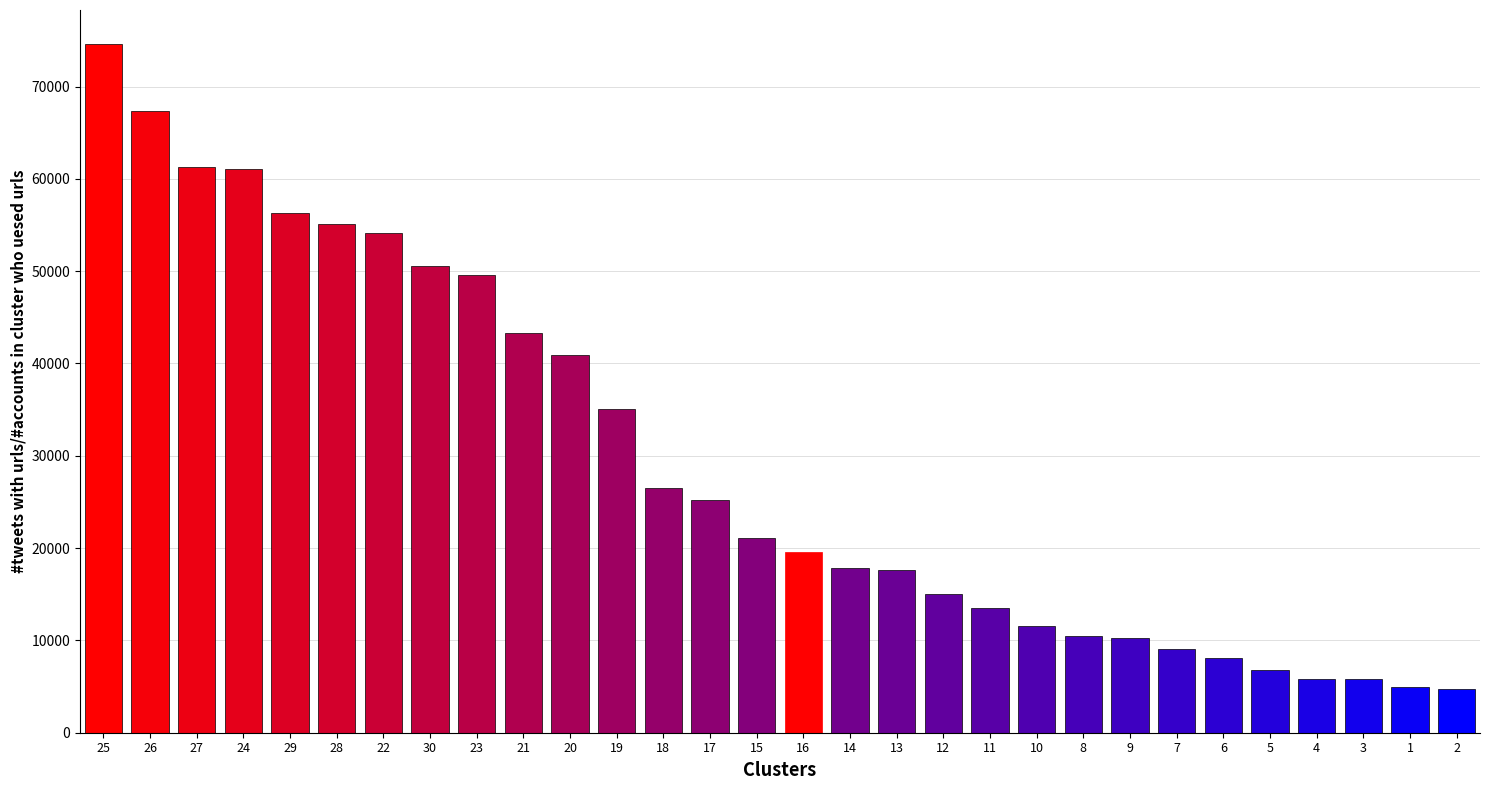

What is the greatest value displayed?

74562.8